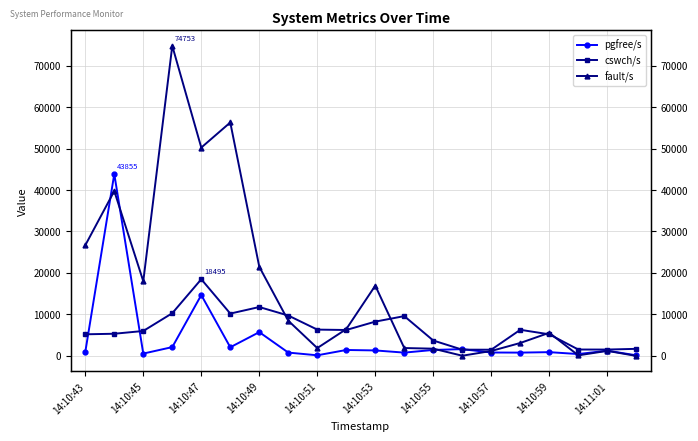

Rank the series at 14:10:49 from highest to lowest value.

fault/s, cswch/s, pgfree/s